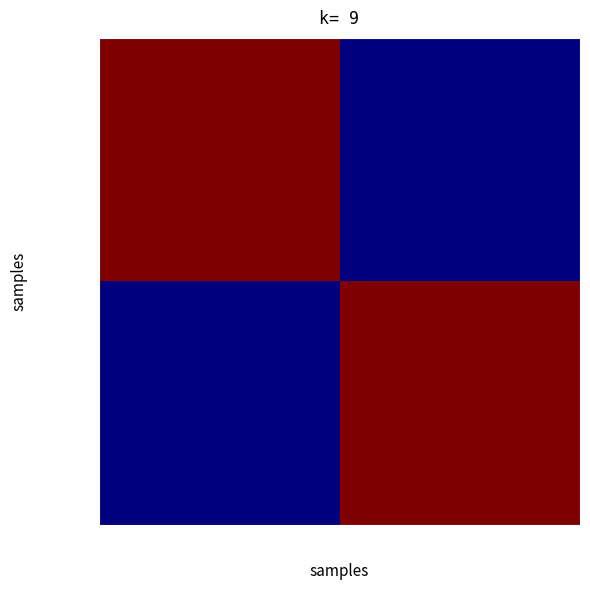

At which category is the sum across all series the highest?

Truck 0